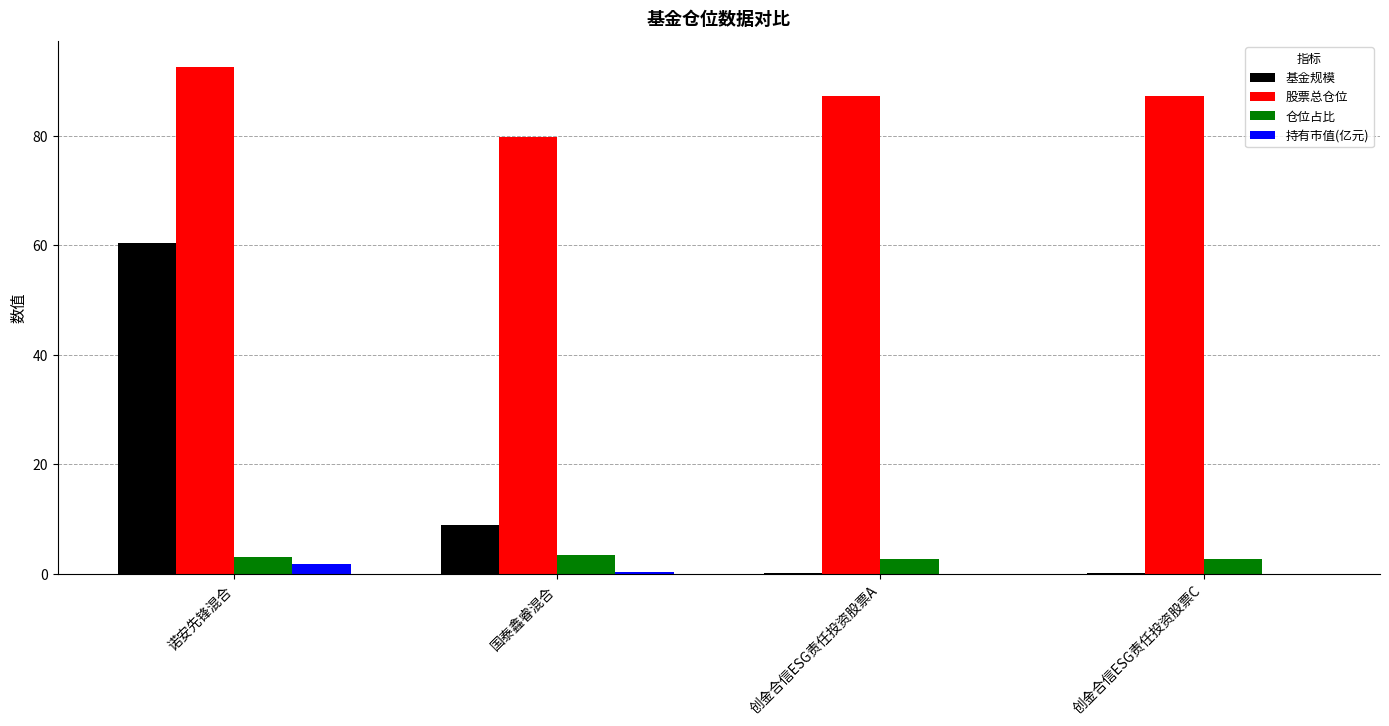

Is it true that 股票总仓位 equals 27.9 at 创金合信ESG责任投资股票C?

False